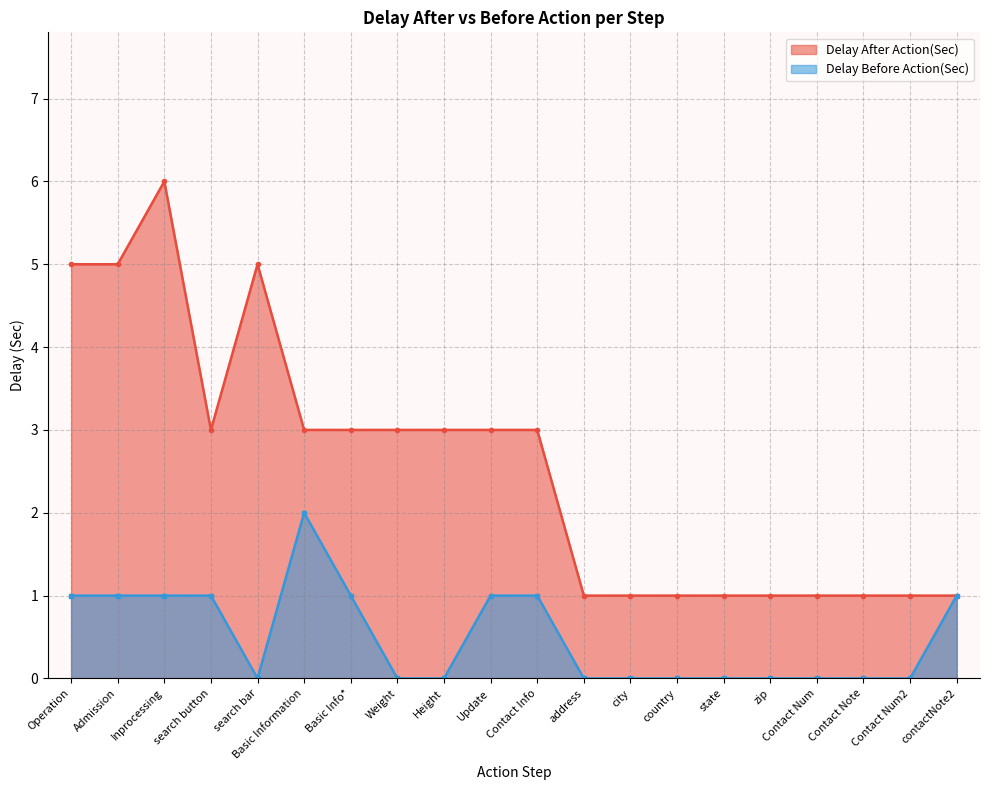

Rank the series at Height from highest to lowest value.

Delay After Action(Sec), Delay Before Action(Sec)